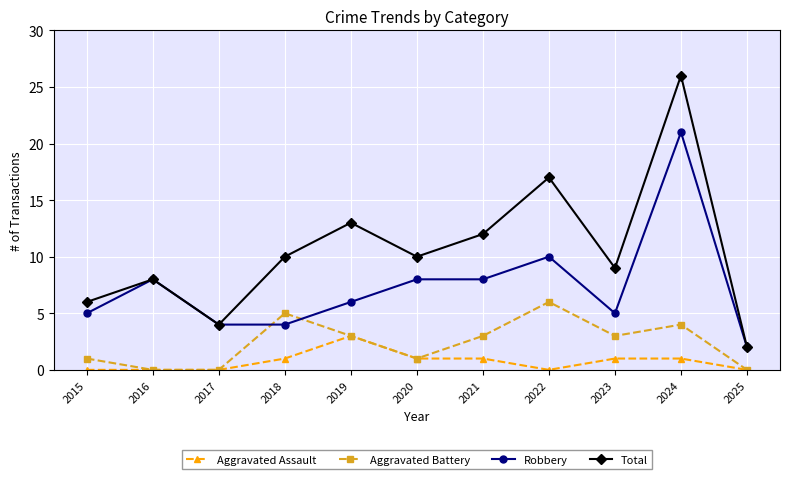

Rank the series by their maximum value, from highest to lowest.

Total, Robbery, Aggravated Battery, Aggravated Assault